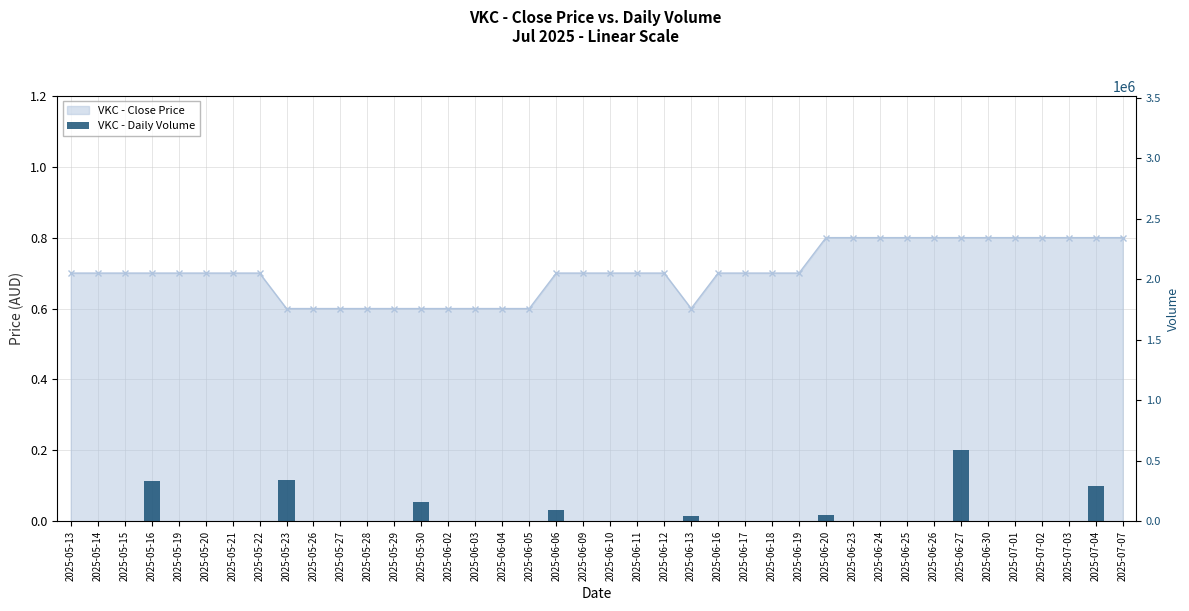

Are the bars grouped side by side (vs. stacked)?

No